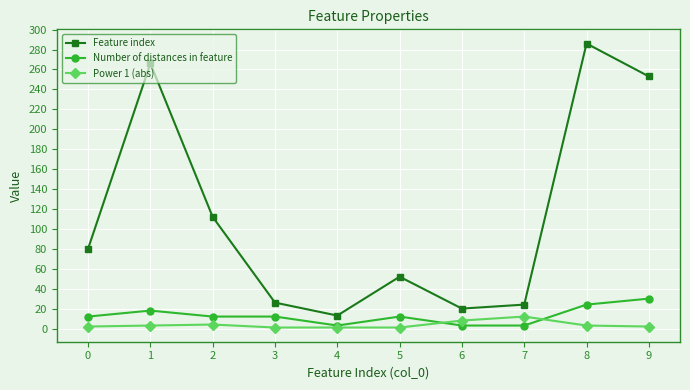

List the series in order of their peak value, lowest first.

Power 1 (abs), Number of distances in feature, Feature index